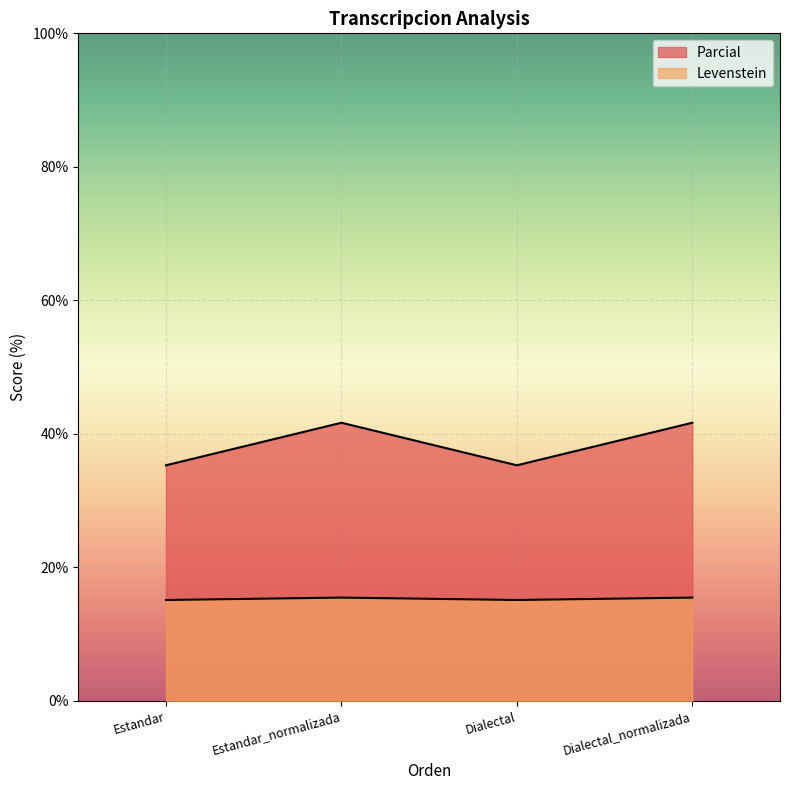

True or false: Parcial and Levenstein intersect in this chart.

False